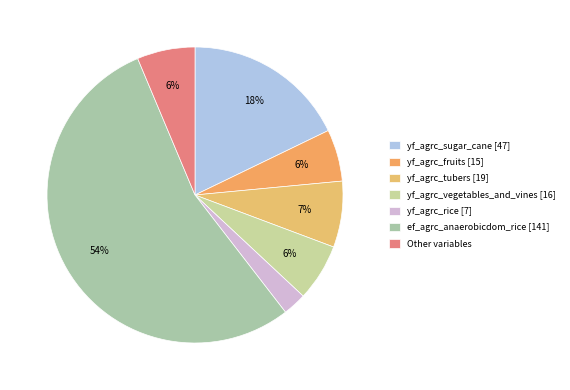

What is the smallest slice in the pie chart?

yf_agrc_rice [7]